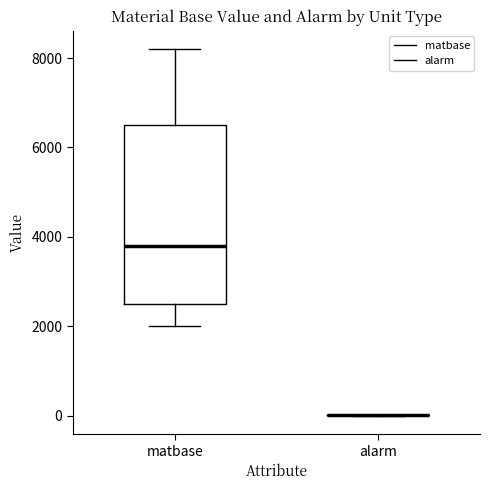

Reading left to right, read every box against the y-axis: the position of its median line, the range the box covers, and the ends of its whiskers. The values are not printed on the chart, so give them approximately, as read against the axis.

matbase: median 3800, box 2600 to 6600, whiskers 2000 to 8200
alarm: box collapsed to a line at 0, whiskers 0 to 0